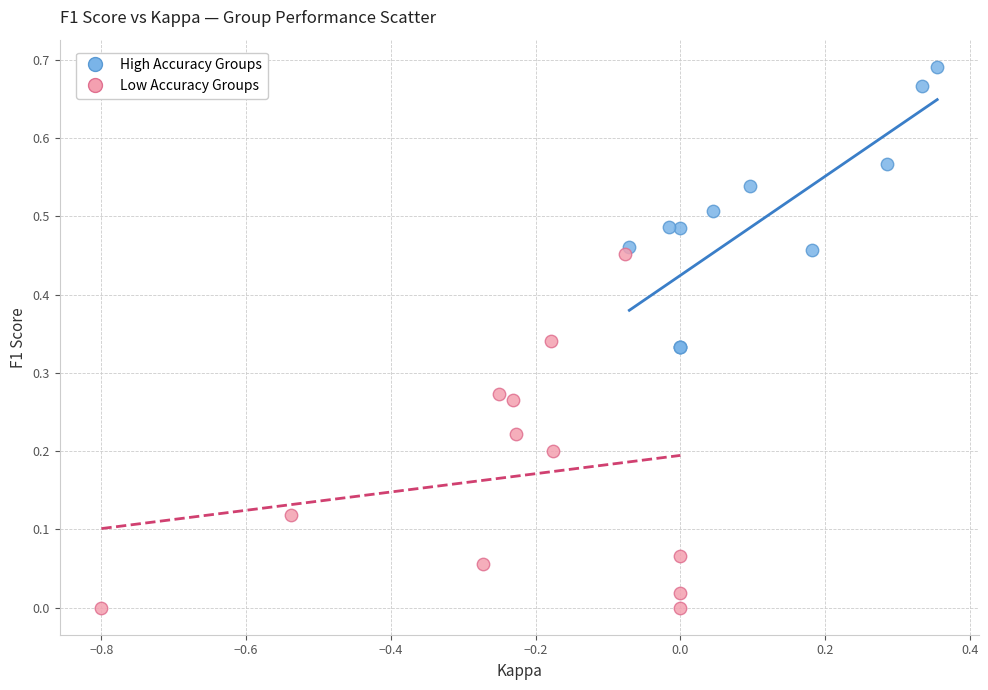

Which series reaches the maximum Y coordinate?

High Accuracy Groups